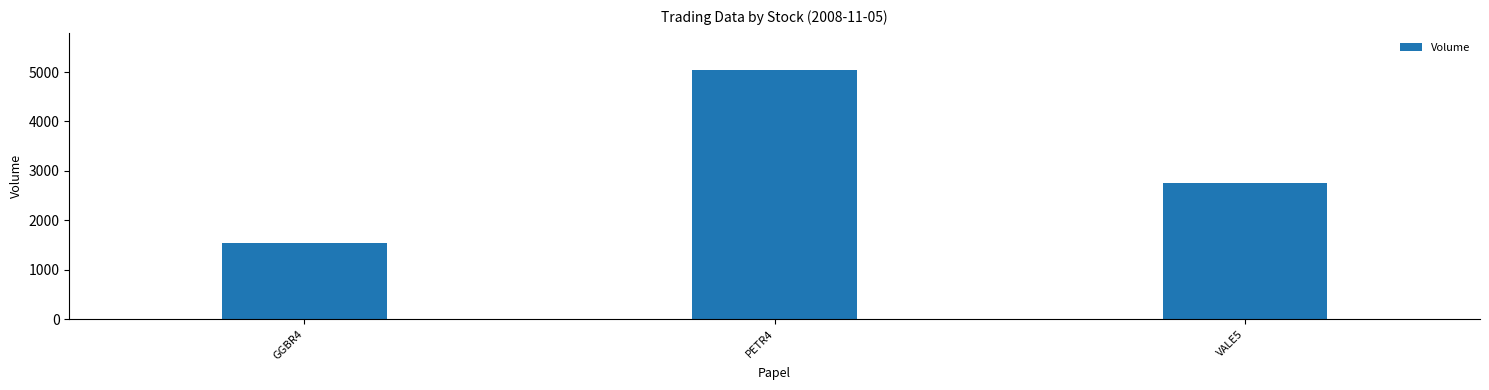

Approximately how many times larger is the value at PETR4 compared to GGBR4?

3.3